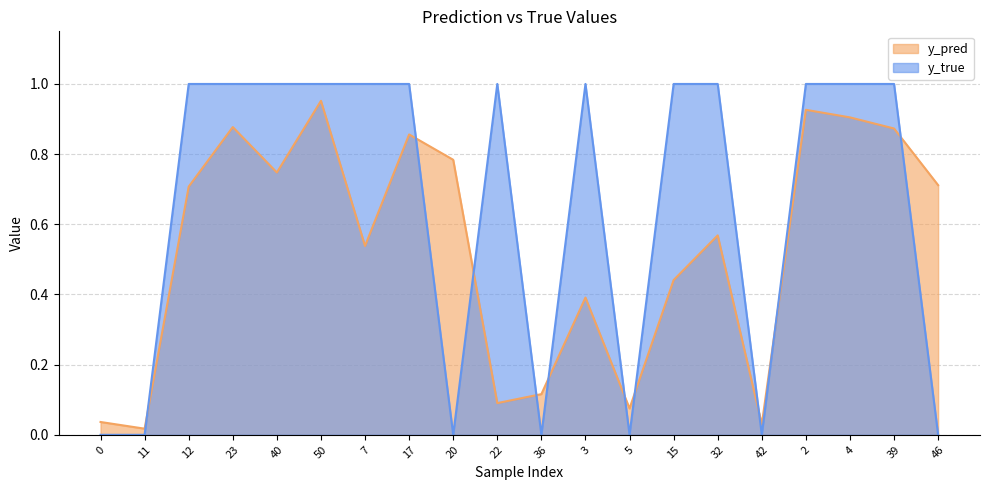

The y_true series shows 0.0 at 46. True or false?

True